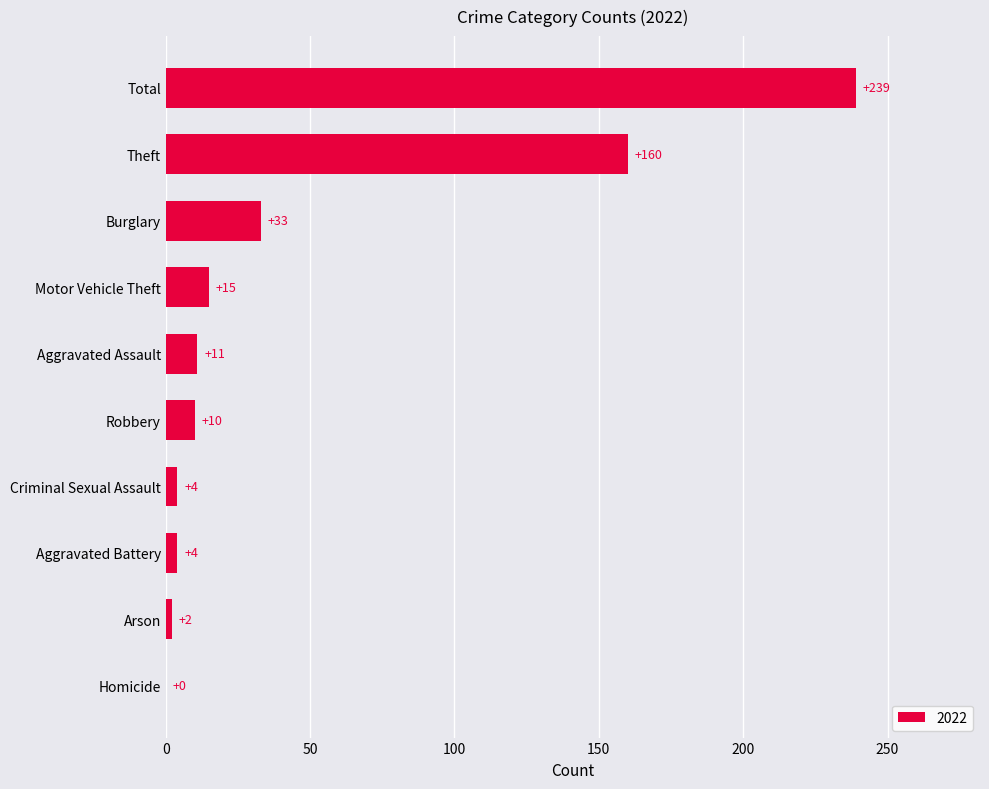

The chart shows a value of 369 at Total. True or false?

False